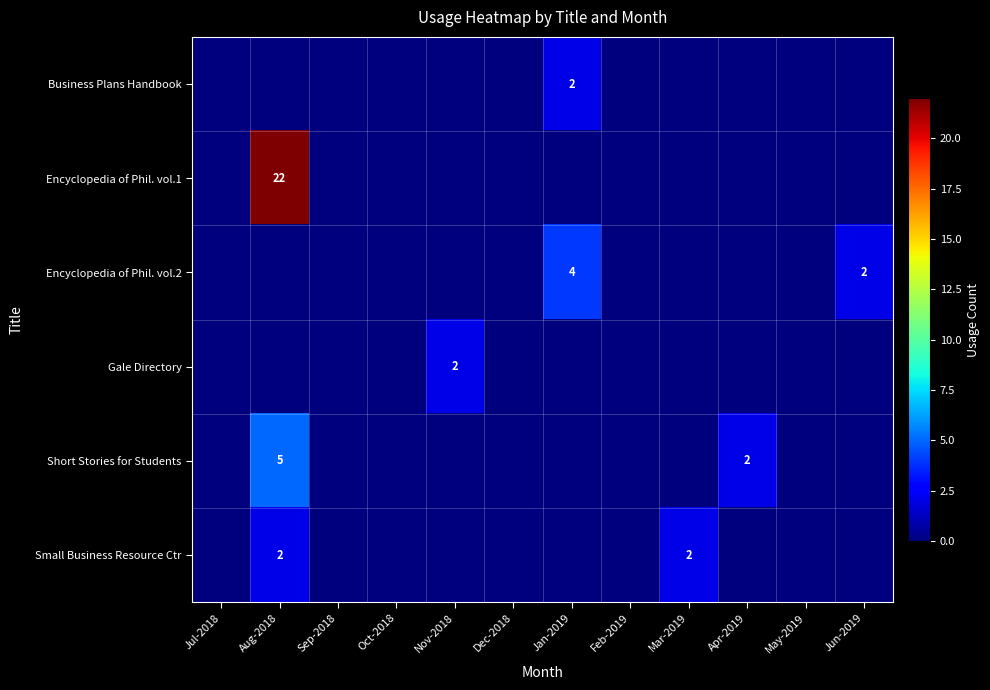

Is it true that Small Business Resource Ctr equals 1 at Mar-2019?

False